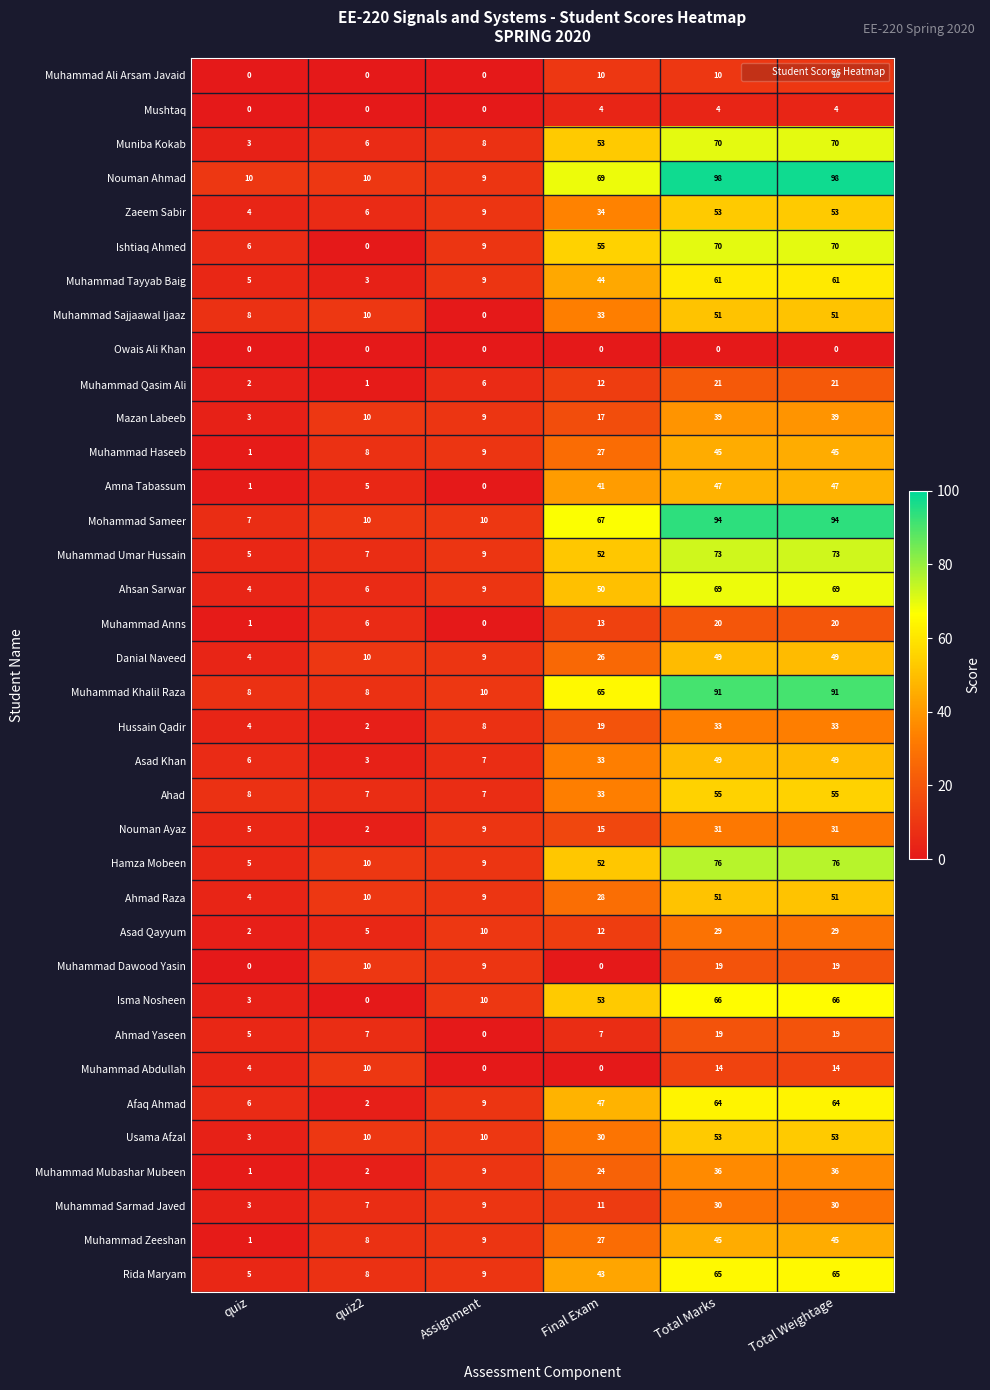

Count the number of data series in this chart.

36